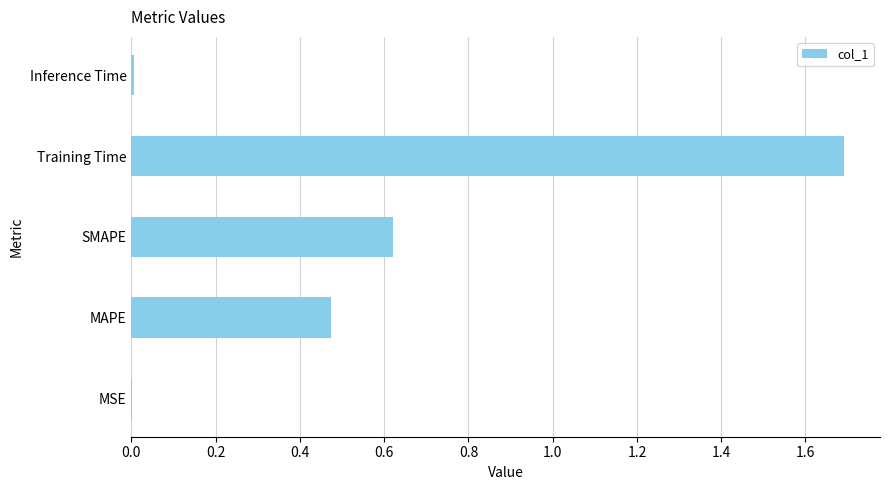

Which has a higher value, SMAPE or Training Time?

Training Time